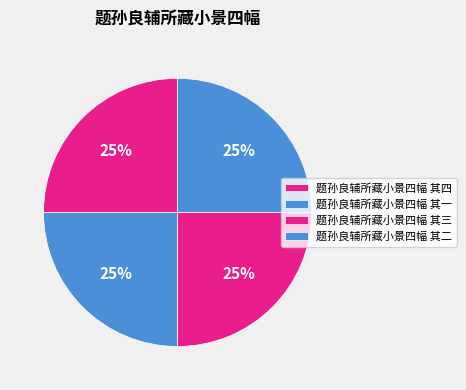

Is it true that 题孙良辅所藏小景四幅 其四 is 10% of the pie?

False